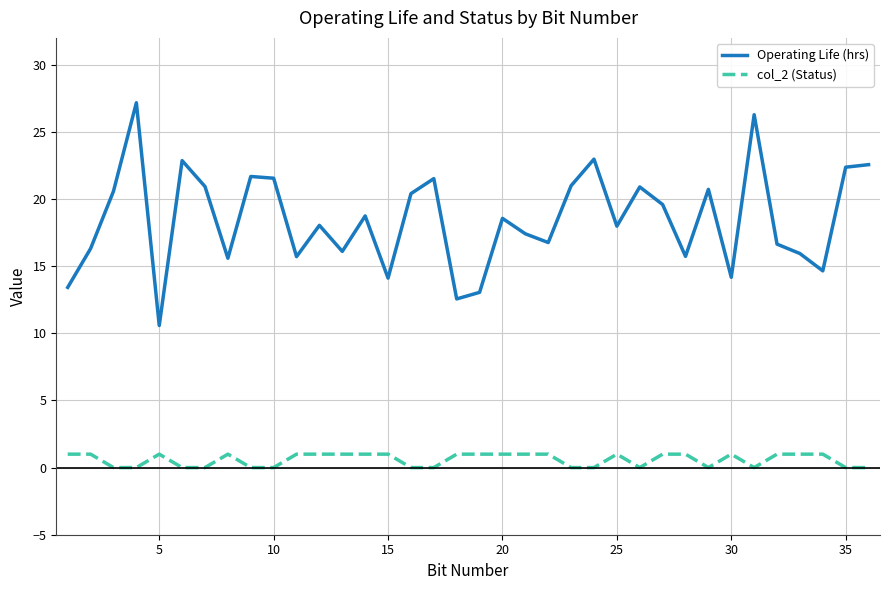

Rank the series by their average value, from highest to lowest.

Operating Life (hrs), col_2 (Status)